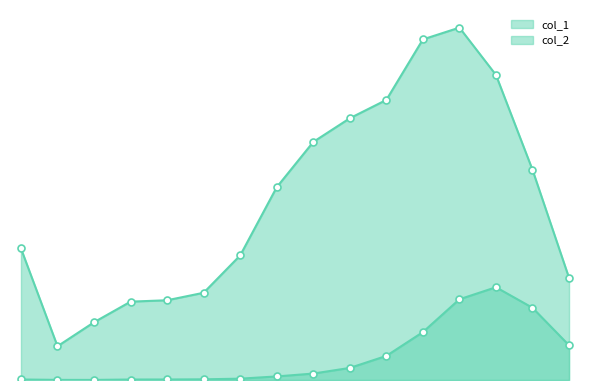

Which series reaches the minimum Y coordinate?

col_2